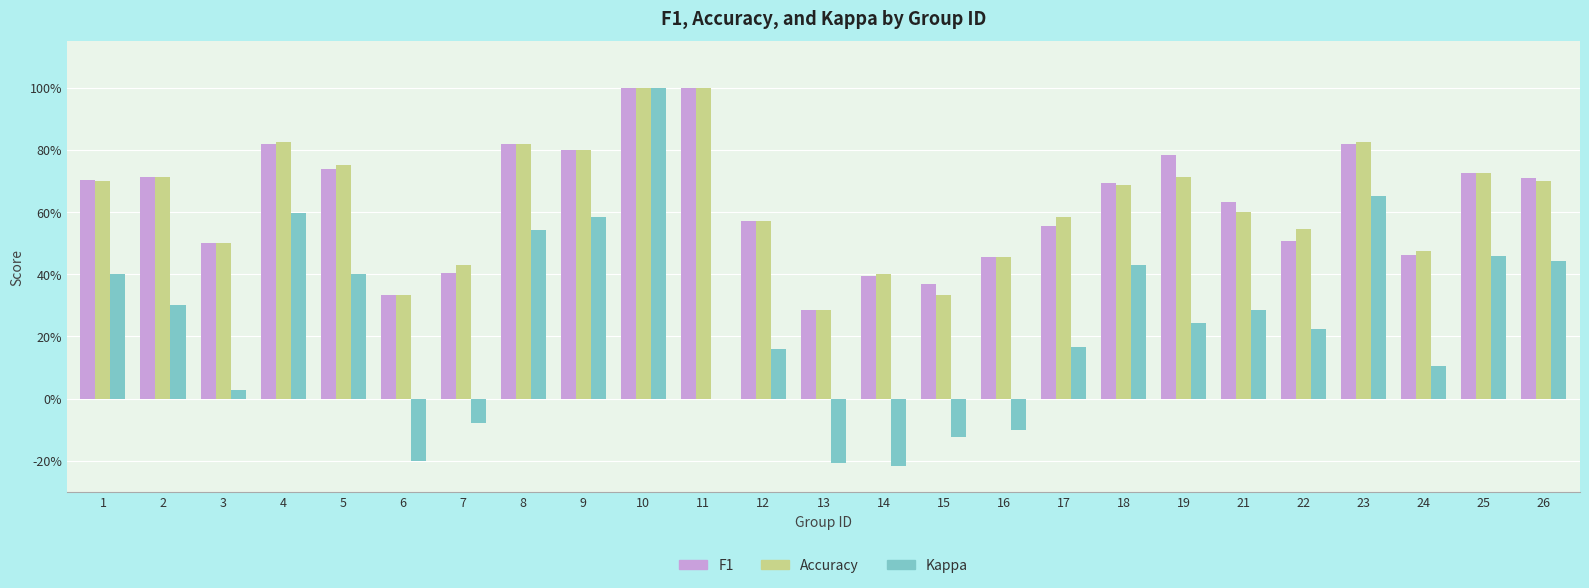

Reading right to left, extract all data points from this chart.

F1: 26=0.7	25=0.7	24=0.5	23=0.8	22=0.5	21=0.6	19=0.8	18=0.7	17=0.6	16=0.5	15=0.4	14=0.4	13=0.3	12=0.6	11=1.0	10=1.0	9=0.8	8=0.8	7=0.4	6=0.3	5=0.7	4=0.8	3=0.5	2=0.7	1=0.7
Accuracy: 26=0.7	25=0.7	24=0.5	23=0.8	22=0.5	21=0.6	19=0.7	18=0.7	17=0.6	16=0.5	15=0.3	14=0.4	13=0.3	12=0.6	11=1.0	10=1.0	9=0.8	8=0.8	7=0.4	6=0.3	5=0.8	4=0.8	3=0.5	2=0.7	1=0.7
Kappa: 26=0.4	25=0.5	24=0.1	23=0.7	22=0.2	21=0.3	19=0.2	18=0.4	17=0.2	16=-0.1	15=-0.1	14=-0.2	13=-0.2	12=0.2	11=0.0	10=1.0	9=0.6	8=0.5	7=-0.1	6=-0.2	5=0.4	4=0.6	3=0.0	2=0.3	1=0.4